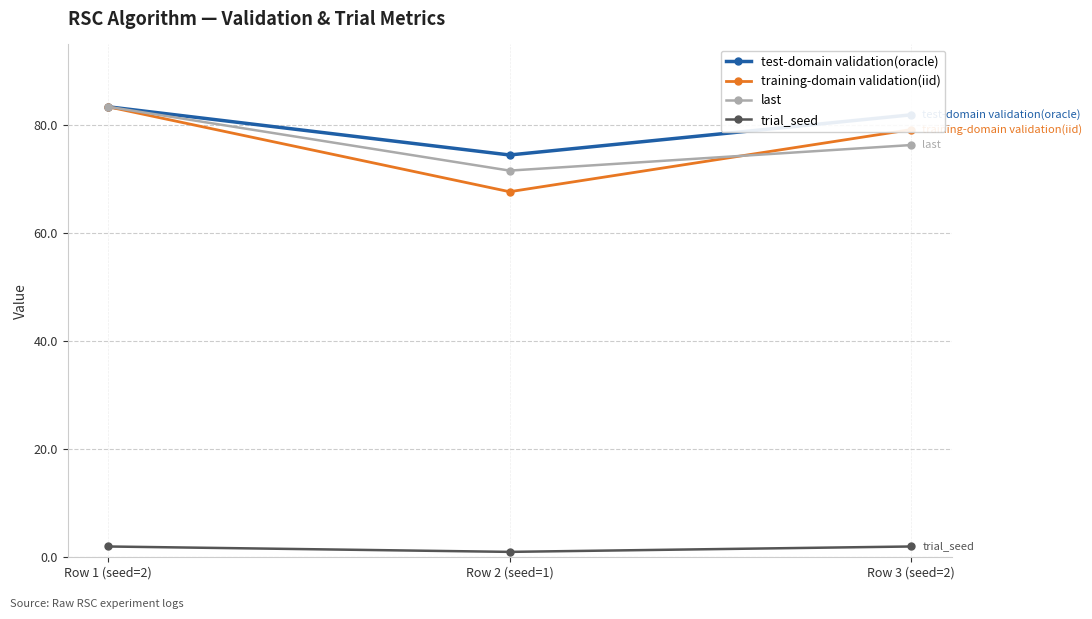

Is it true that test-domain validation(oracle) equals 47.9 at Row 2 (seed=1)?

False